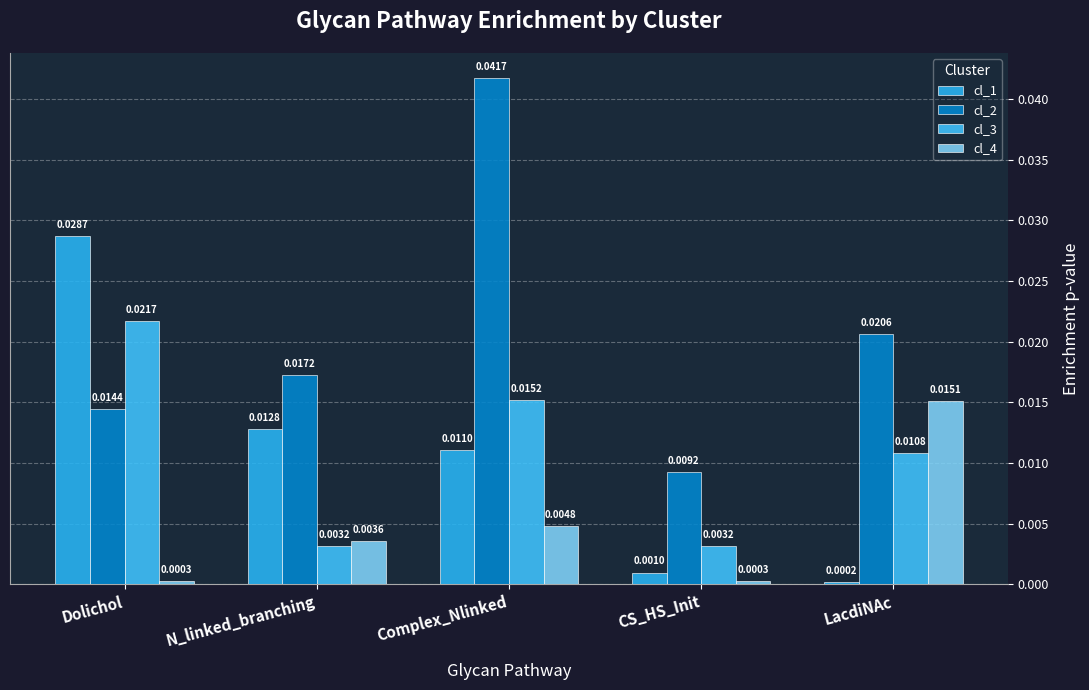

True or false: cl_2 has a value of 0.0 at CS_HS_Init.

False